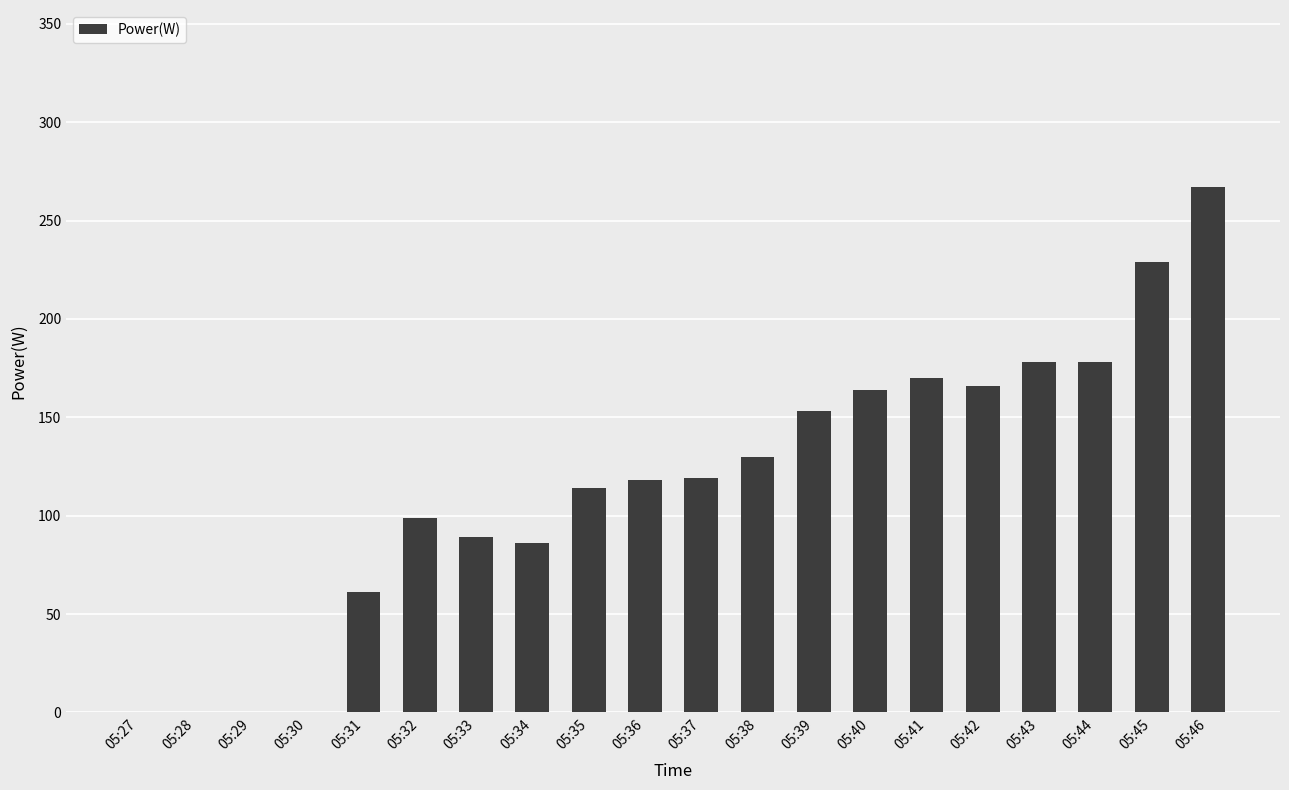

What is the greatest value displayed?

267